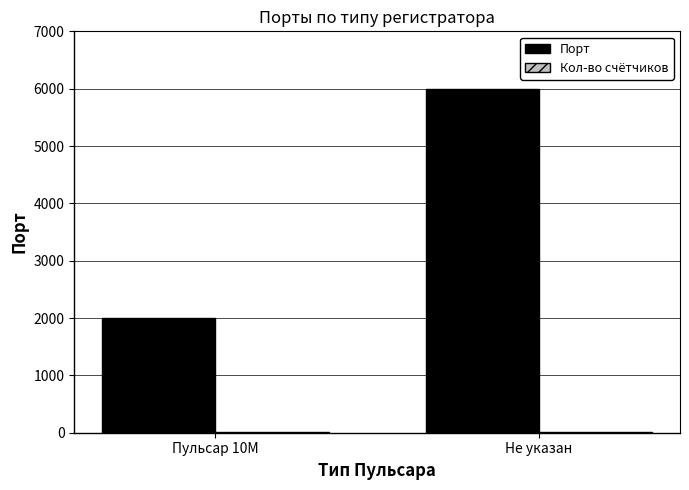

What is the sum of all Порт values?

8003